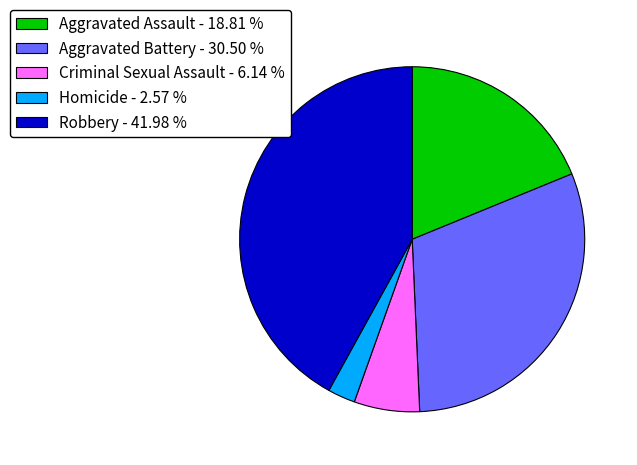

Which slice is the largest?

Robbery